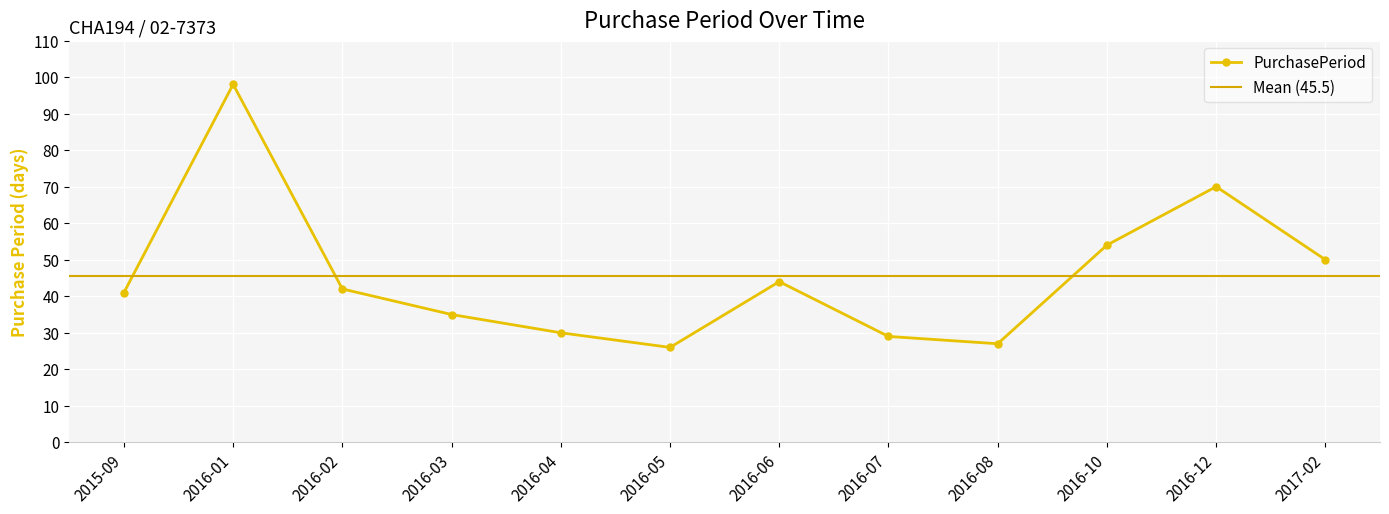

Reading left to right, extract all data points from this chart.

41	98	42	35	30	26	44	29	27	54	70	50